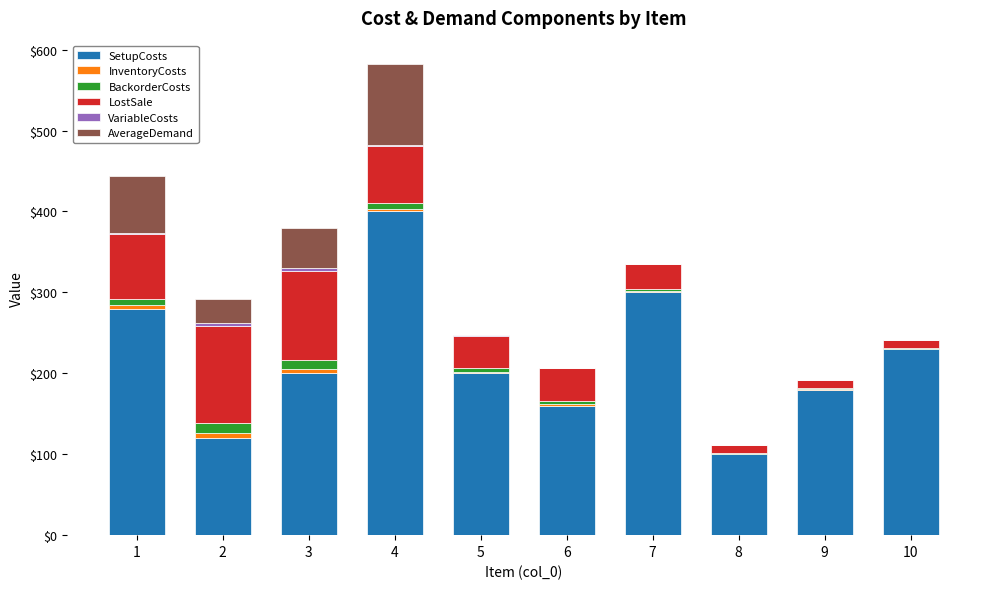

At which category is the sum across all series the highest?

4